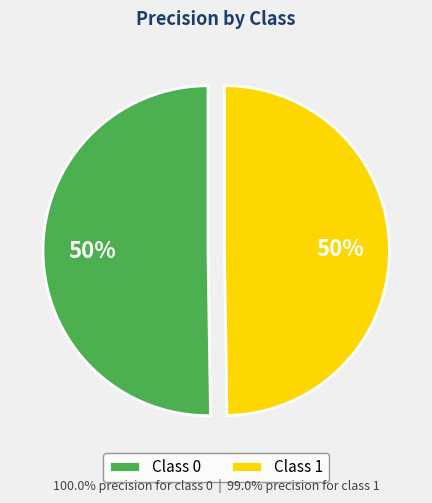

How many slices are in this pie chart?

2